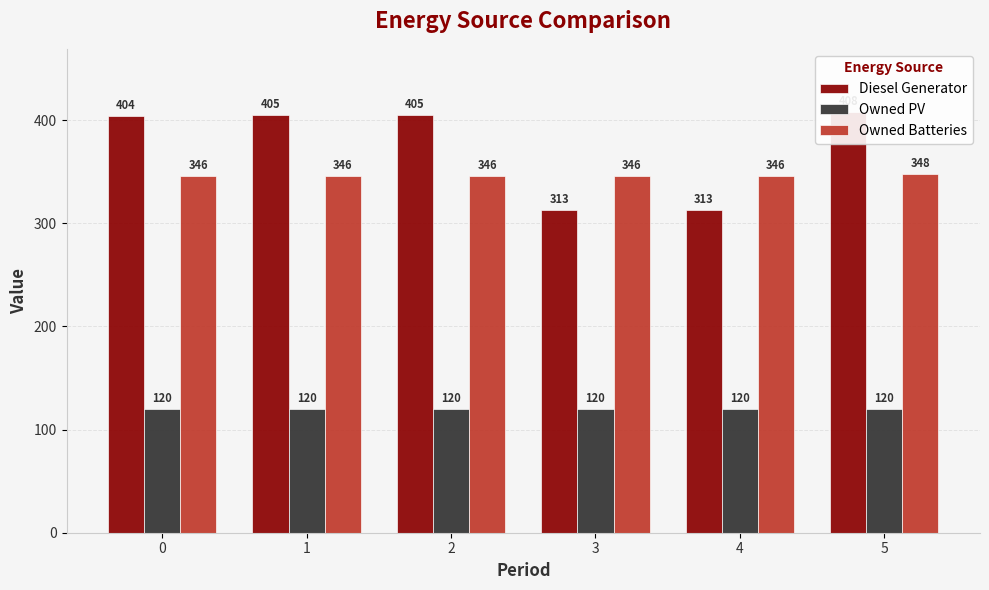

Reading left to right, list all the values displayed in this chart.

Diesel Generator: 0=404	1=405	2=405	3=313	4=313	5=408
Owned PV: 0=120	1=120	2=120	3=120	4=120	5=120
Owned Batteries: 0=346	1=346	2=346	3=346	4=346	5=348